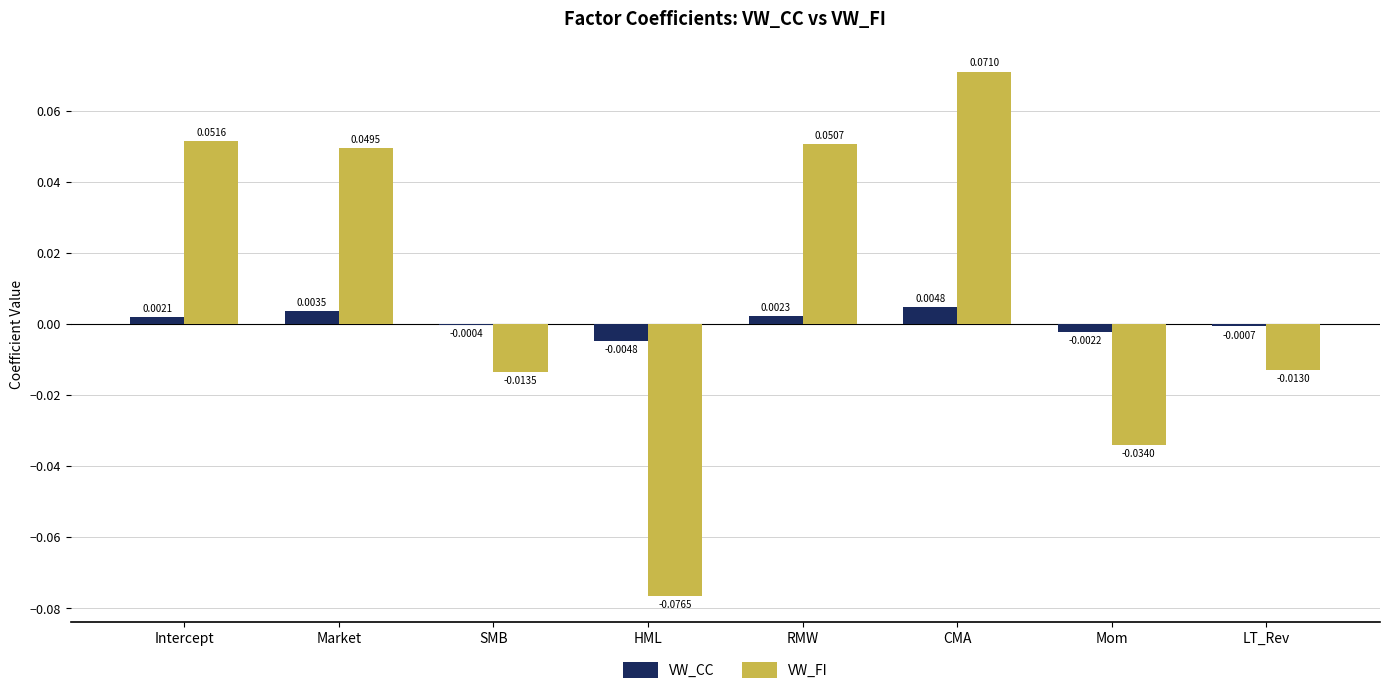

Where does the VW_CC series first go above 0?

Intercept